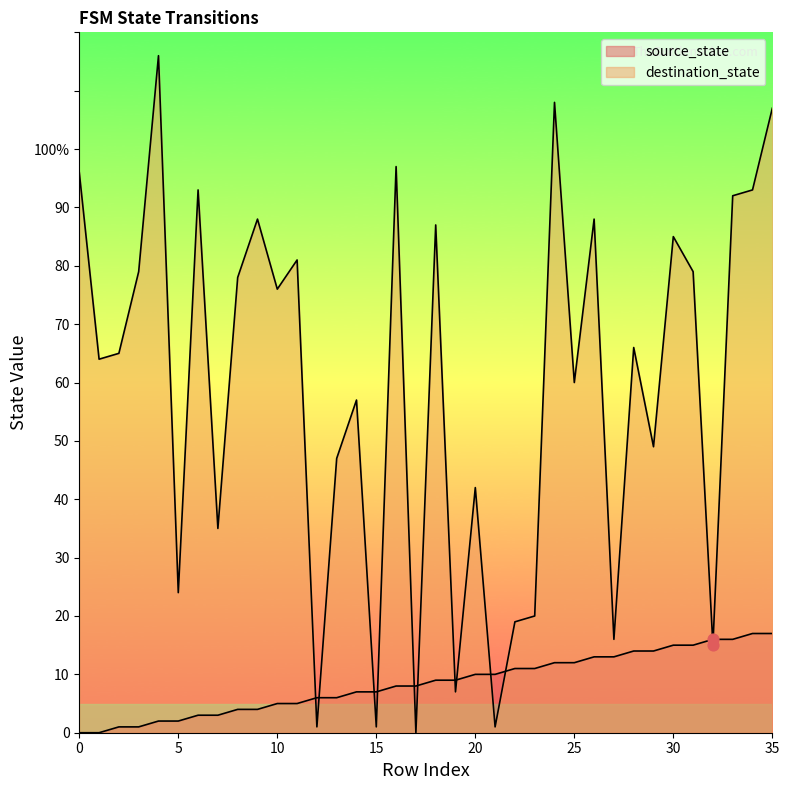

At which category is the sum across all series the highest?

35